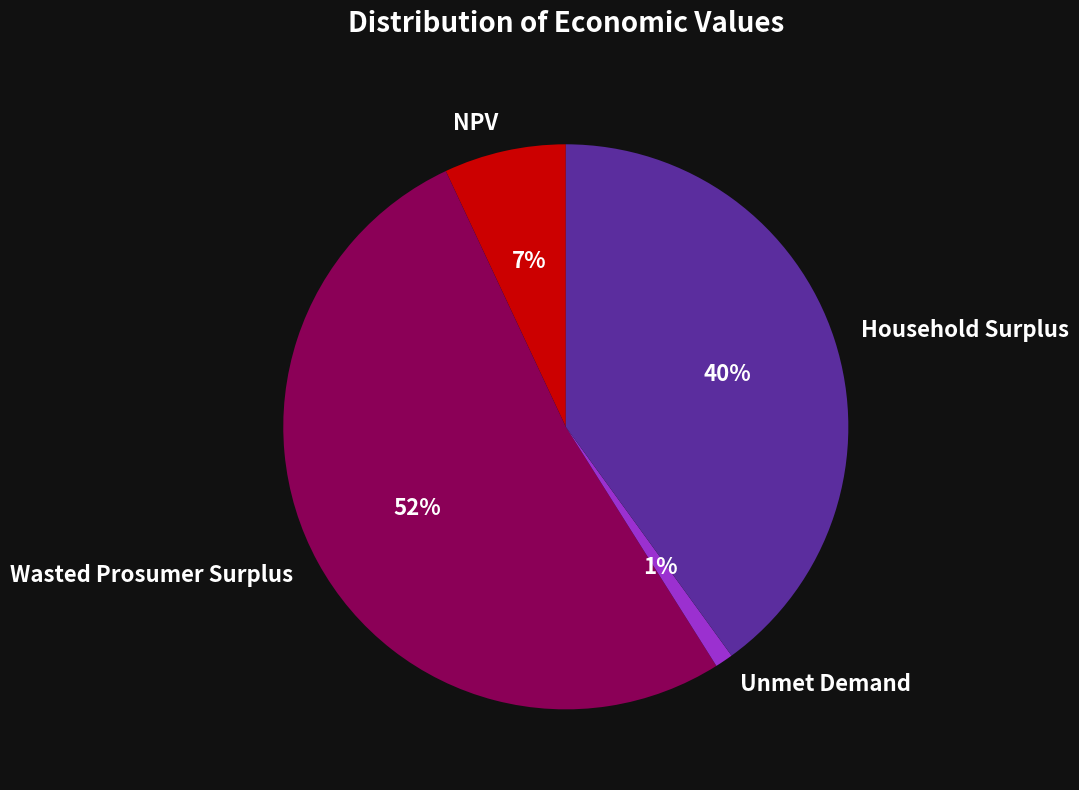

Which slice is the smallest?

Unmet Demand